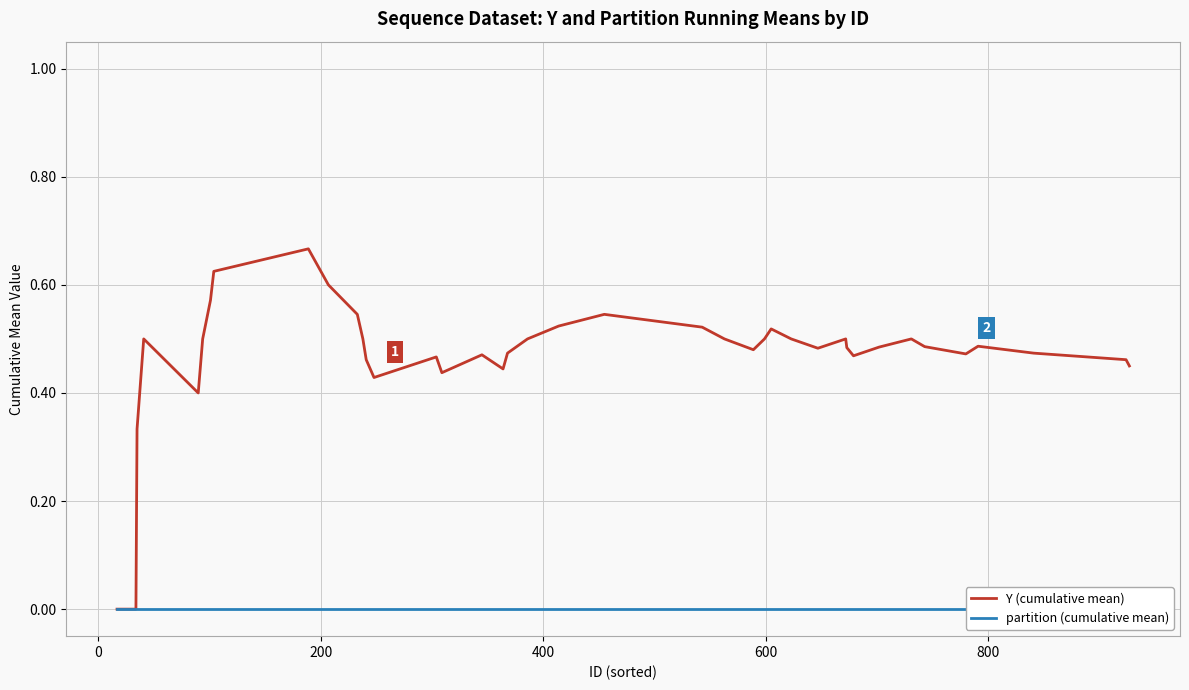

Reading right to left, transcribe all the data shown in this chart.

Y (cumulative mean): 0.5	0.5	0.5	0.5	0.5	0.5	0.5	0.5	0.5	0.5	0.5	0.5	0.5	0.5	0.5	0.5	0.5	0.5	0.5	0.5	0.5	0.5	0.4	0.5	0.4	0.5	0.4	0.5	0.5	0.5	0.6	0.7	0.6	0.6	0.5	0.4	0.5	0.3	0.0	0.0
partition (cumulative mean): 0.0	0.0	0.0	0.0	0.0	0.0	0.0	0.0	0.0	0.0	0.0	0.0	0.0	0.0	0.0	0.0	0.0	0.0	0.0	0.0	0.0	0.0	0.0	0.0	0.0	0.0	0.0	0.0	0.0	0.0	0.0	0.0	0.0	0.0	0.0	0.0	0.0	0.0	0.0	0.0